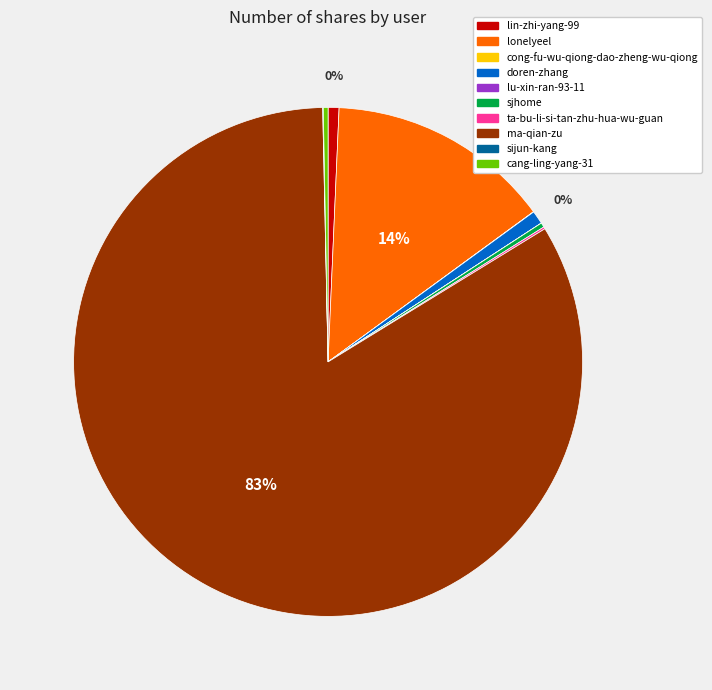

To the nearest percent, what is the combined percentage of ma-qian-zu and sjhome?

84%